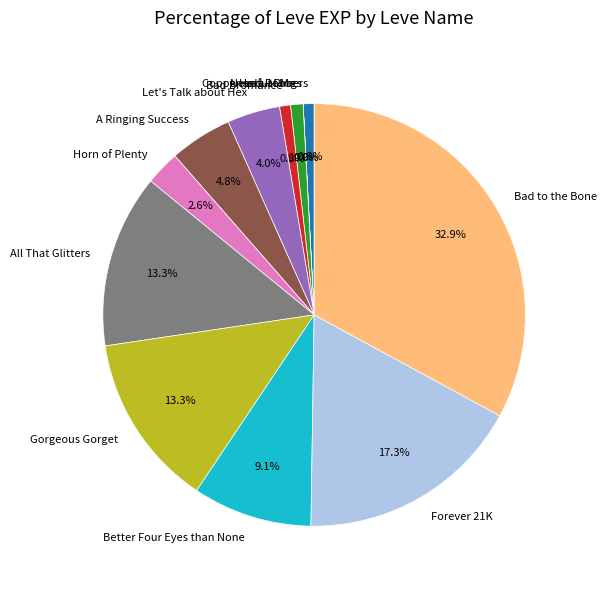

Is there any slice that represents more than half of the pie?

No